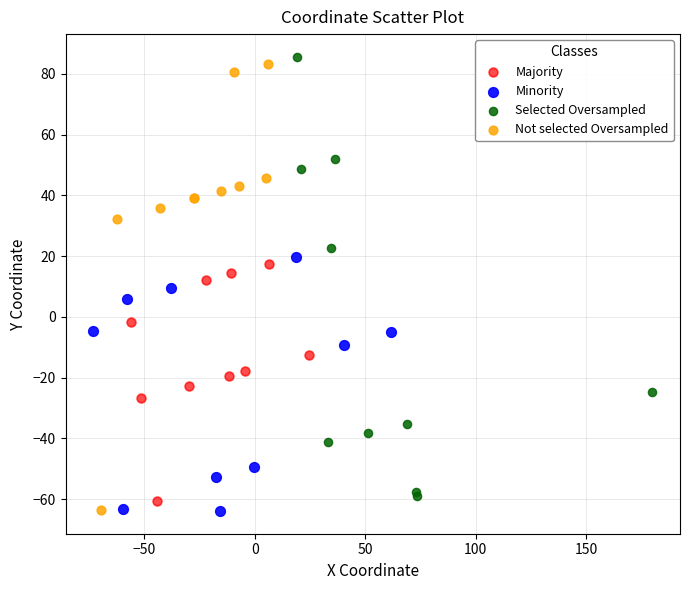

Which series has the largest Y range (max minus min)?

Not selected Oversampled